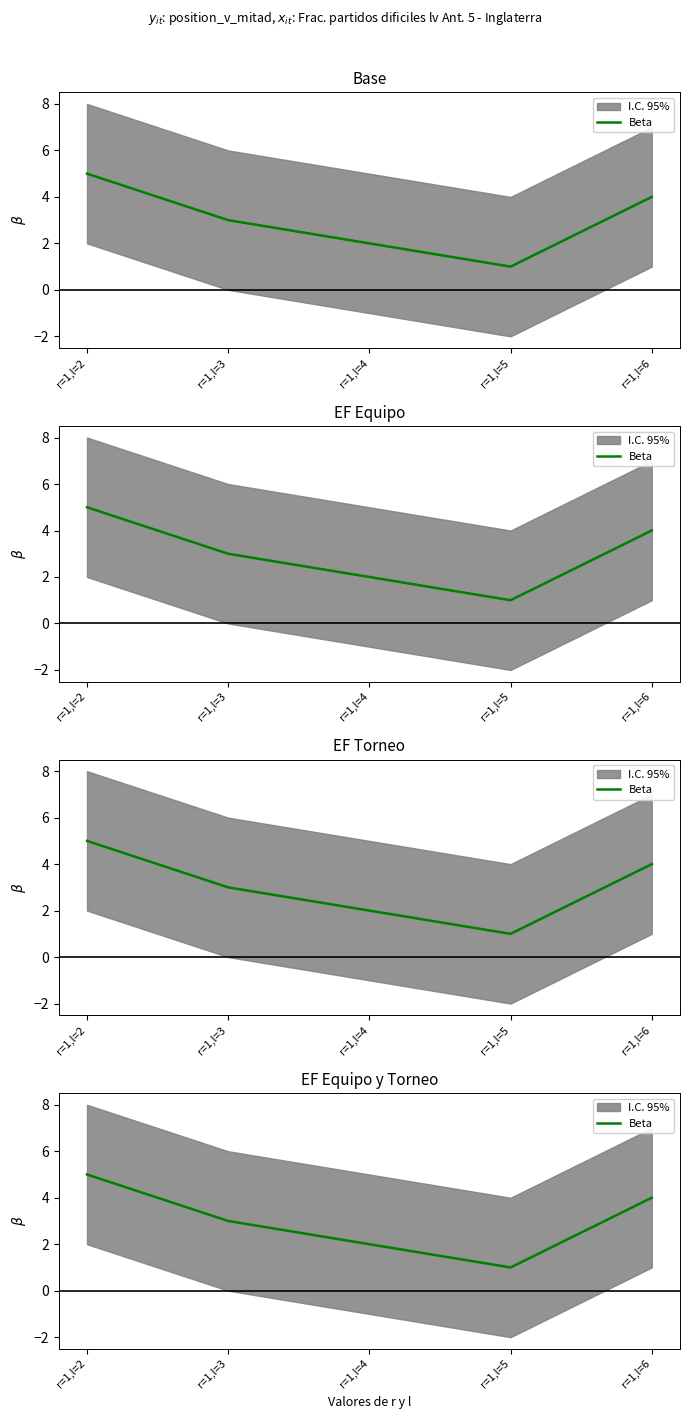

Is this an area chart (filled region under the line)?

No